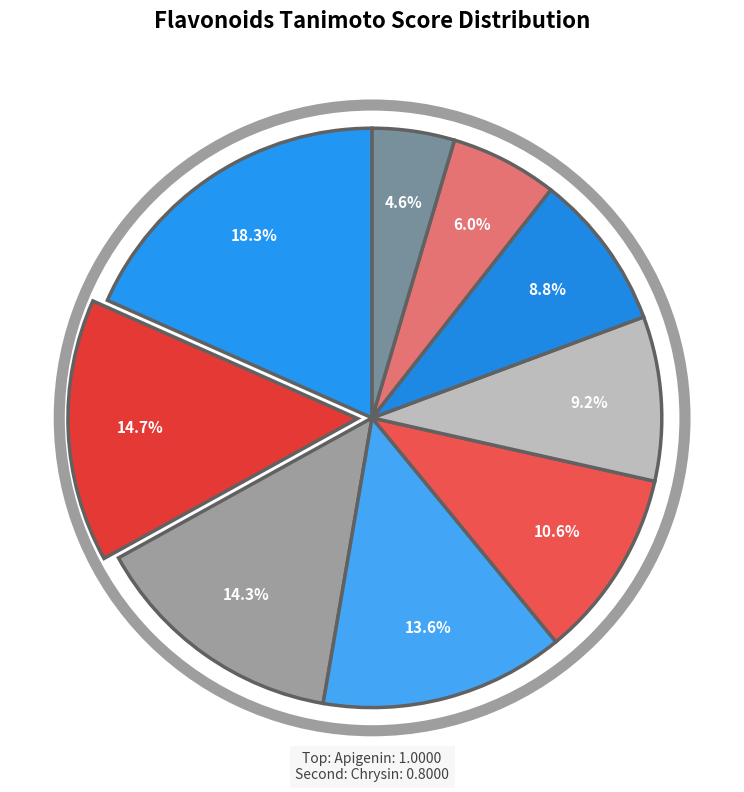

Count the number of slices in the pie.

9